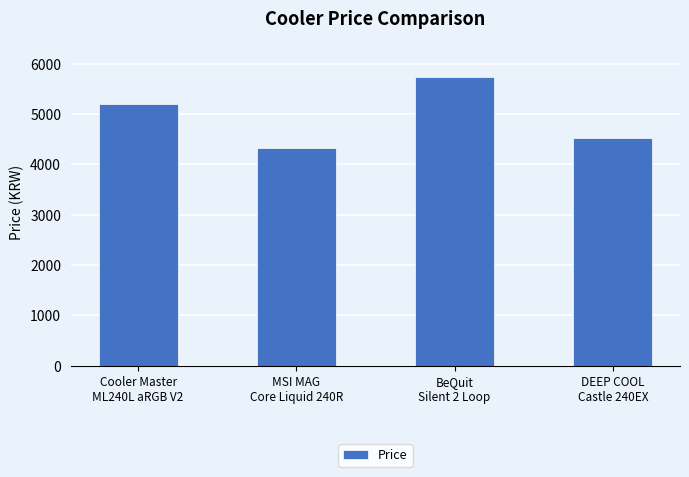

What is the label of the 4th bar from the left?

DEEP COOL
Castle 240EX